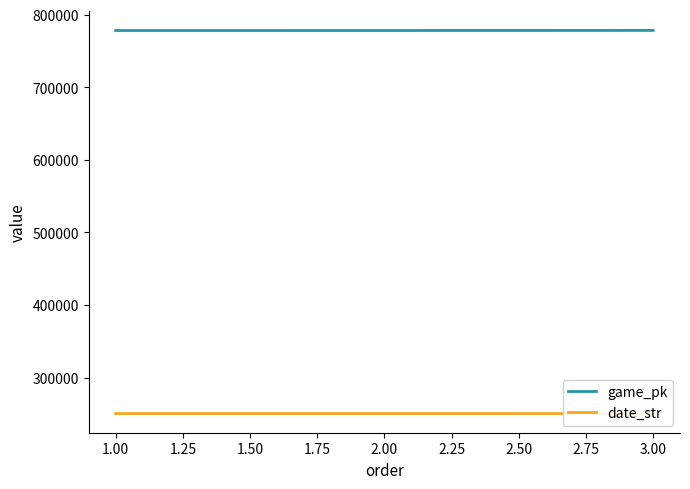

The value of game_pk at 1.00 is 1322546. True or false?

False